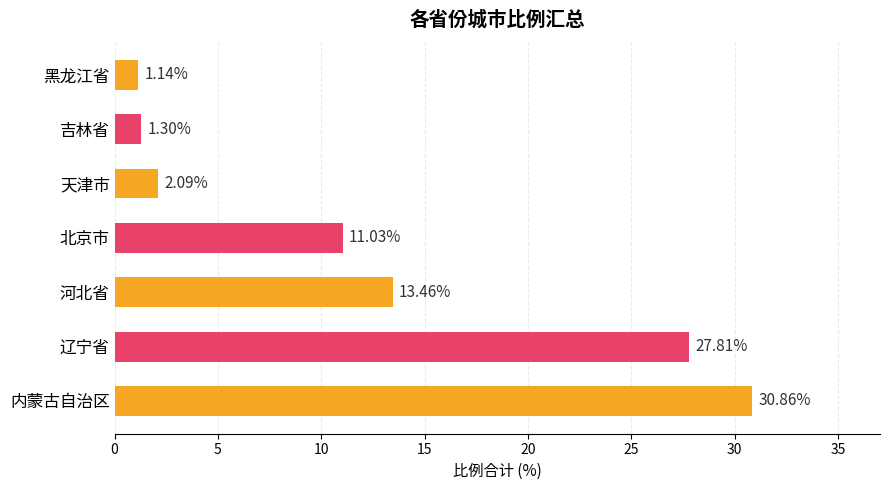

What is the sum of all values?

87.7